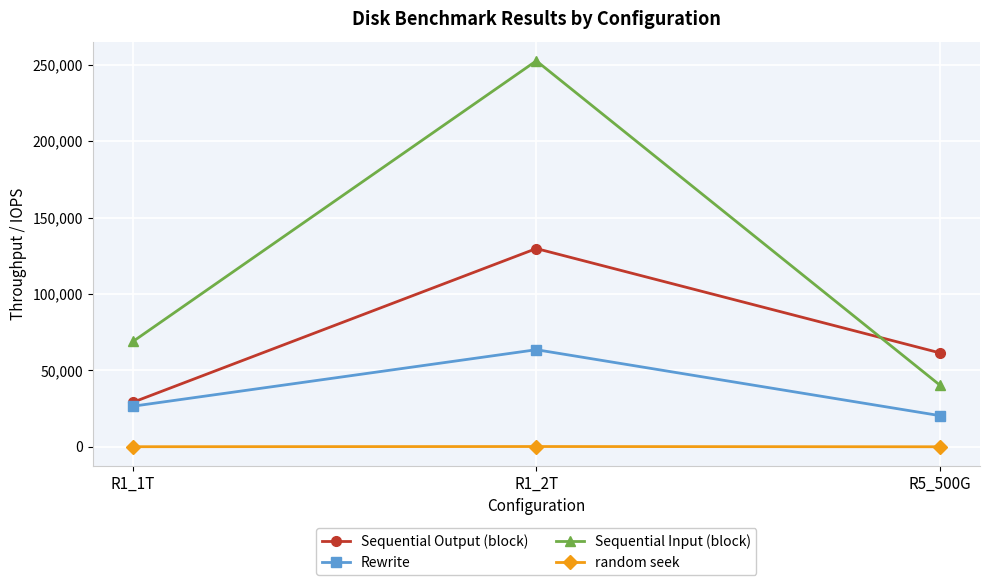

What is the difference between the second highest and minimum values in the random seek series?

36